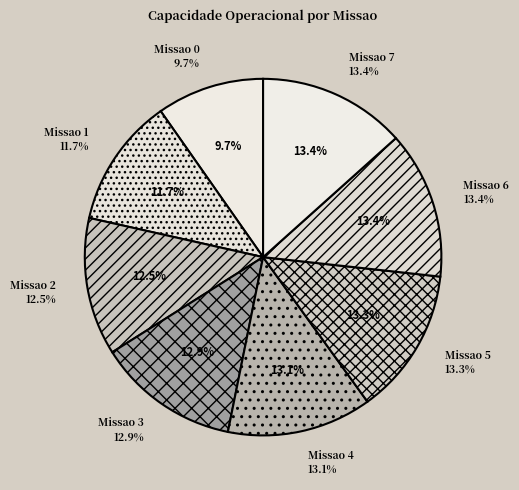

Between 4 and 7, which is larger?

7